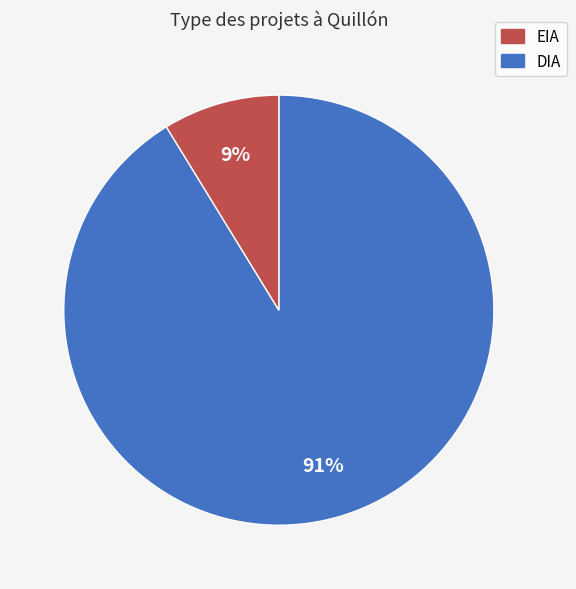

To the nearest percent, what is the average slice percentage?

50%